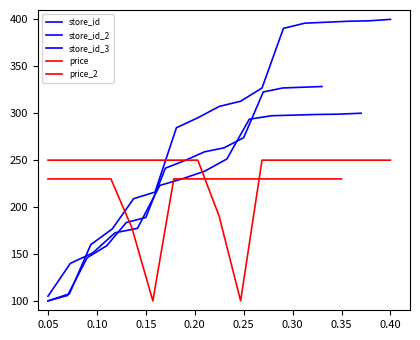

True or false: store_id and price intersect in this chart.

True